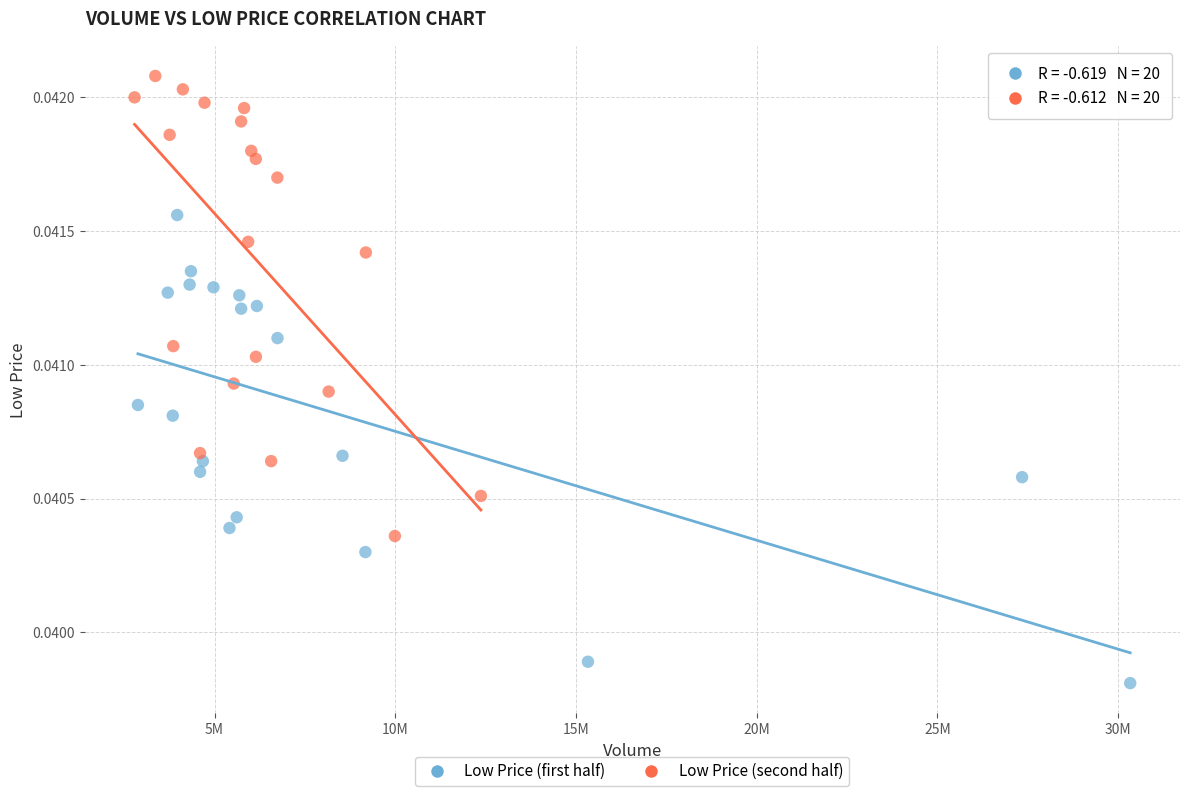

What are all the series names shown in the legend?

Low Price (first half), Low Price (second half)